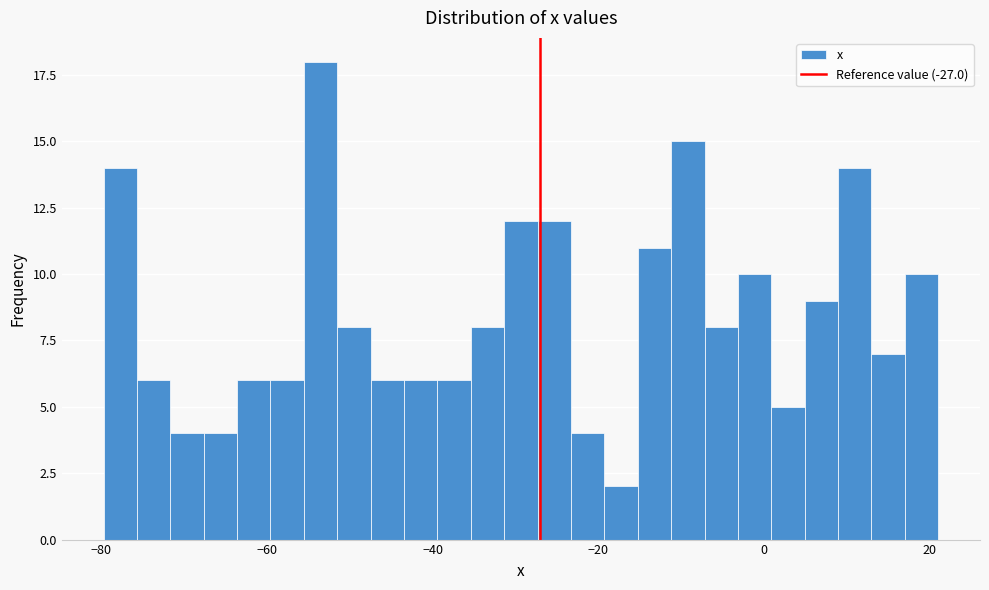

Read against the x-axis, roughly where is the centre of the tallest bar?

-54